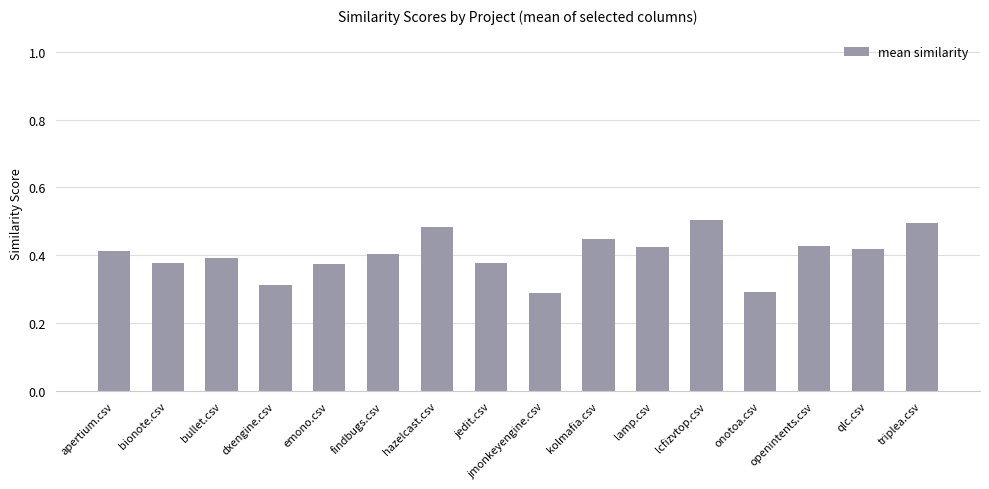

What is the sum of the values at apertium.csv and bionote.csv?

0.8